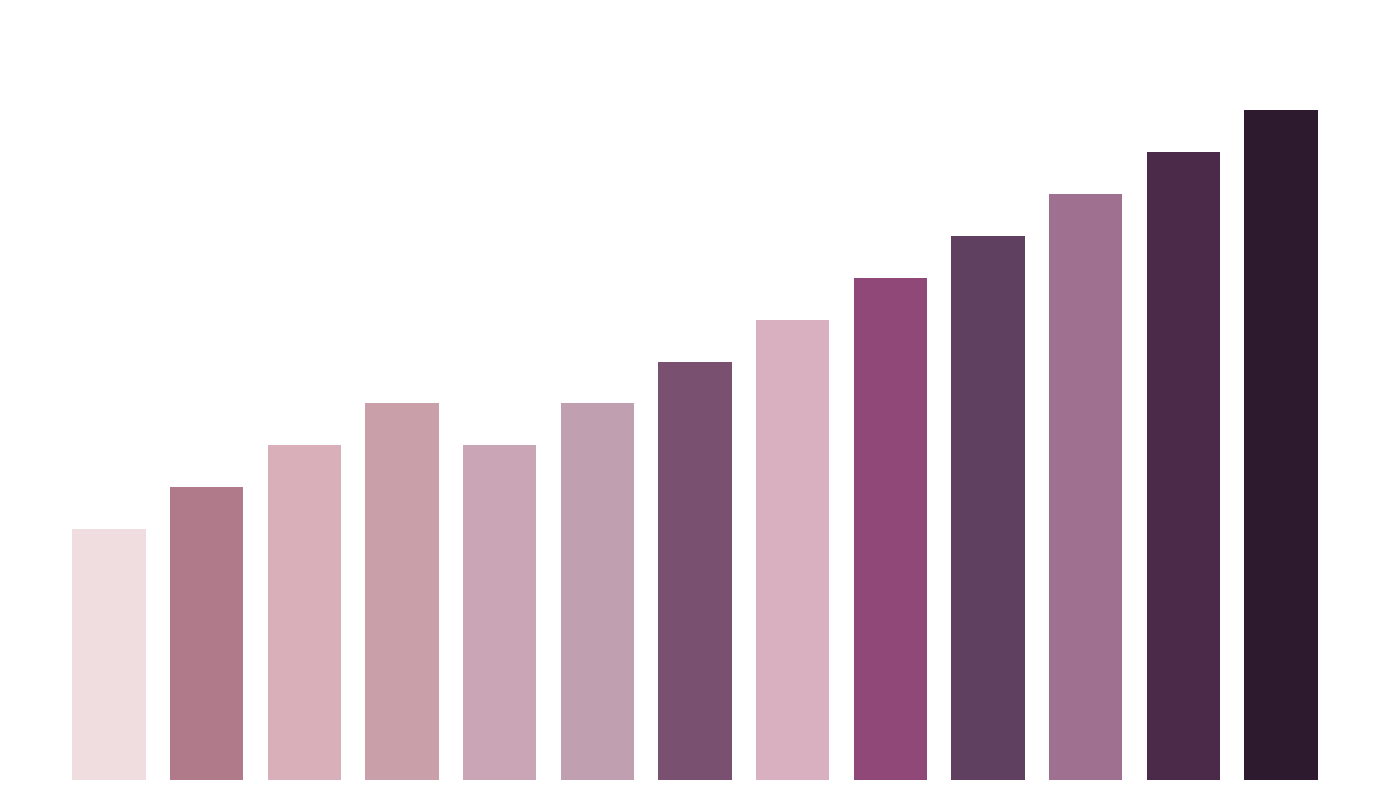

List the labels in order of value, smallest first.

0, 1, 2, 4, 3, 5, 6, 7, 8, 9, 10, 11, 12